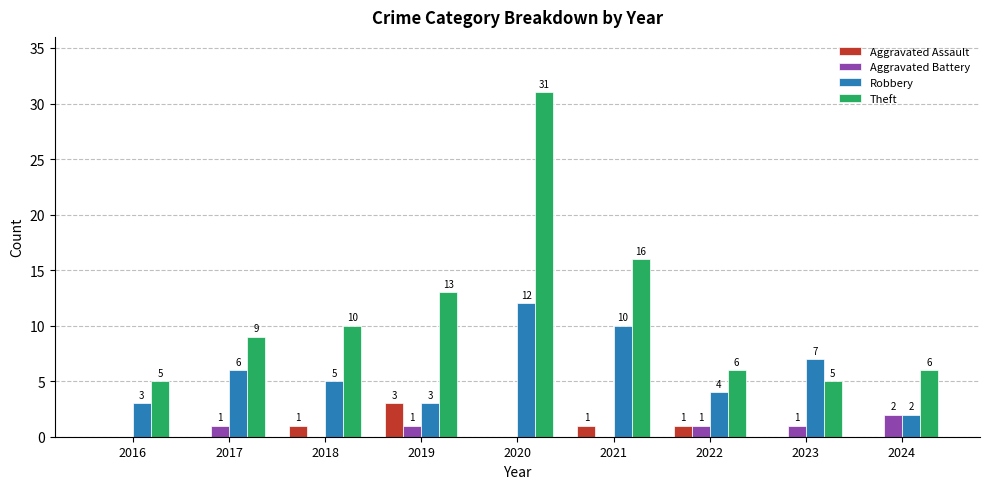

How many series are shown in this chart?

4